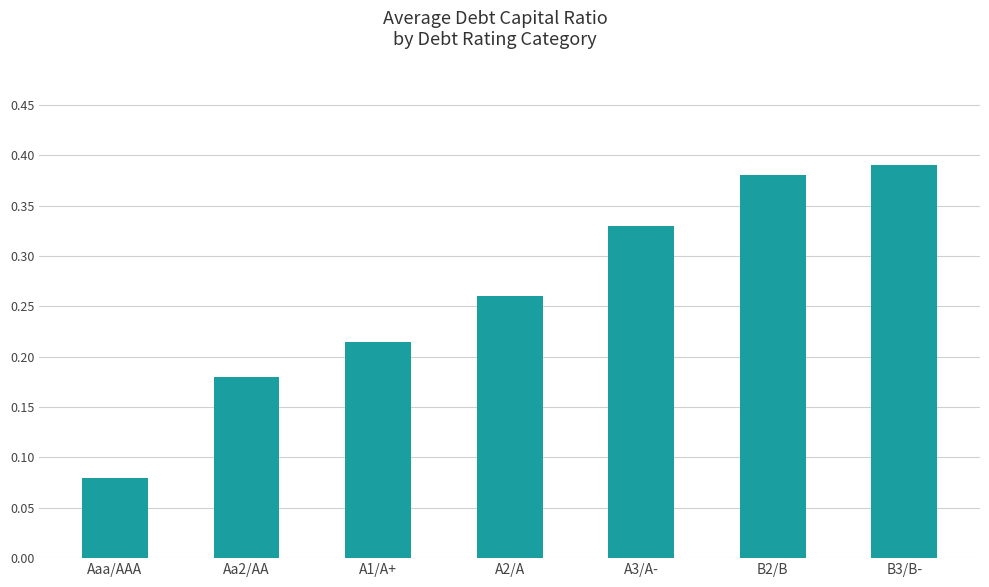

What is the sum of all values?

1.8